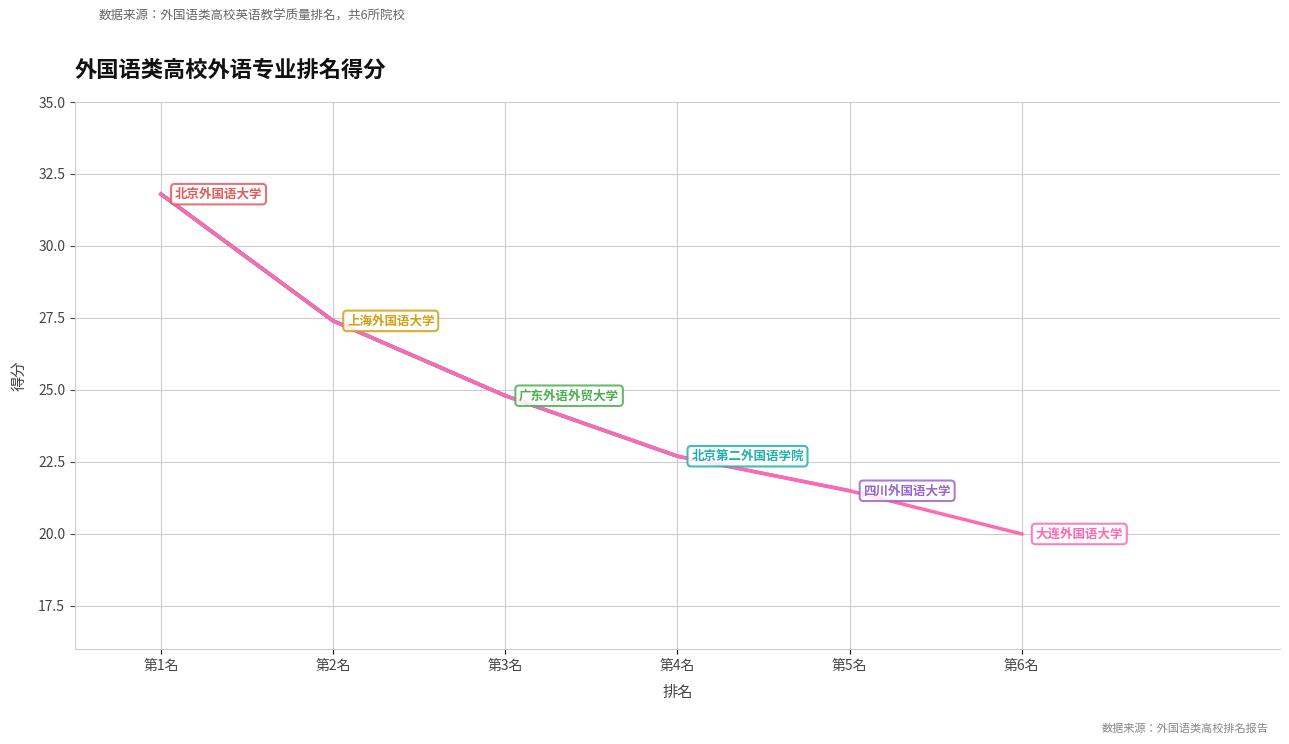

What is the value of the 5th point from the left?

21.5